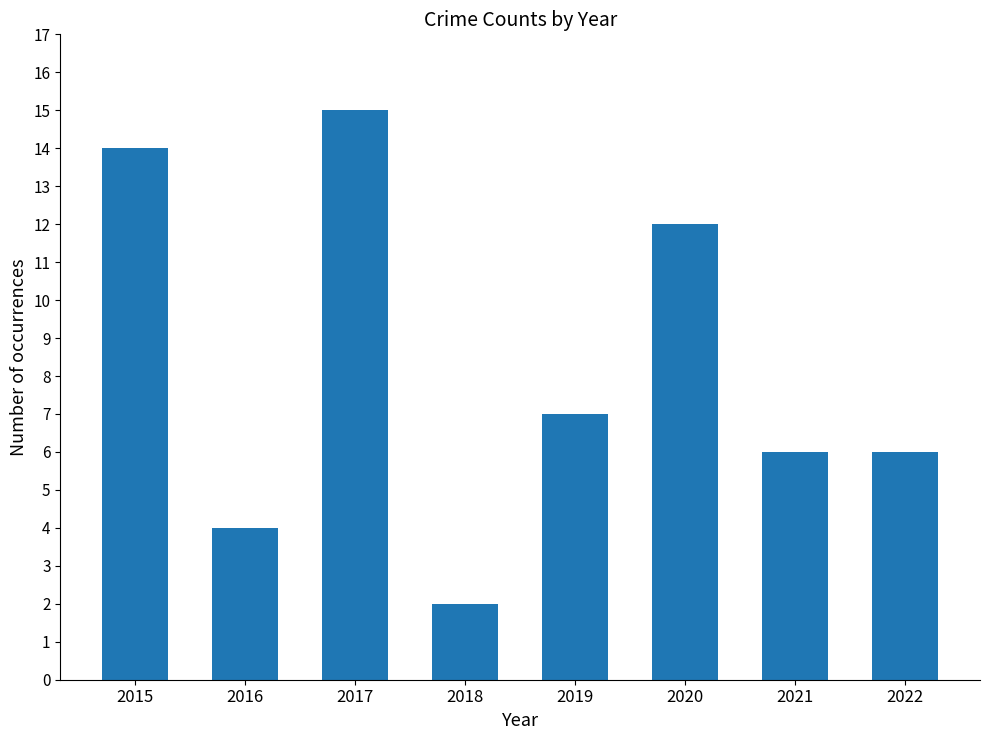

The value at 2020 is 12. True or false?

True